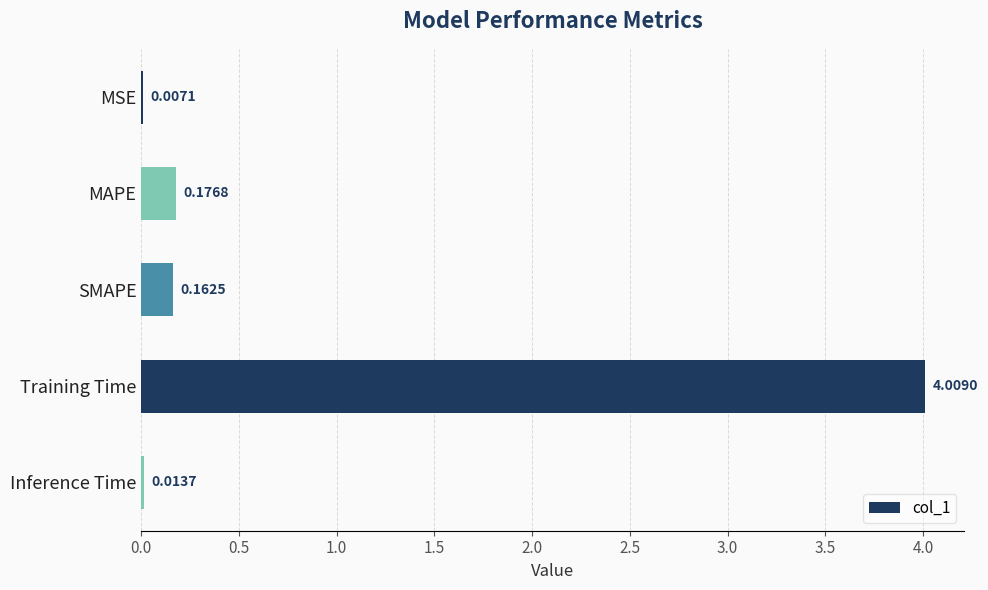

What is the sum of all values?

4.4